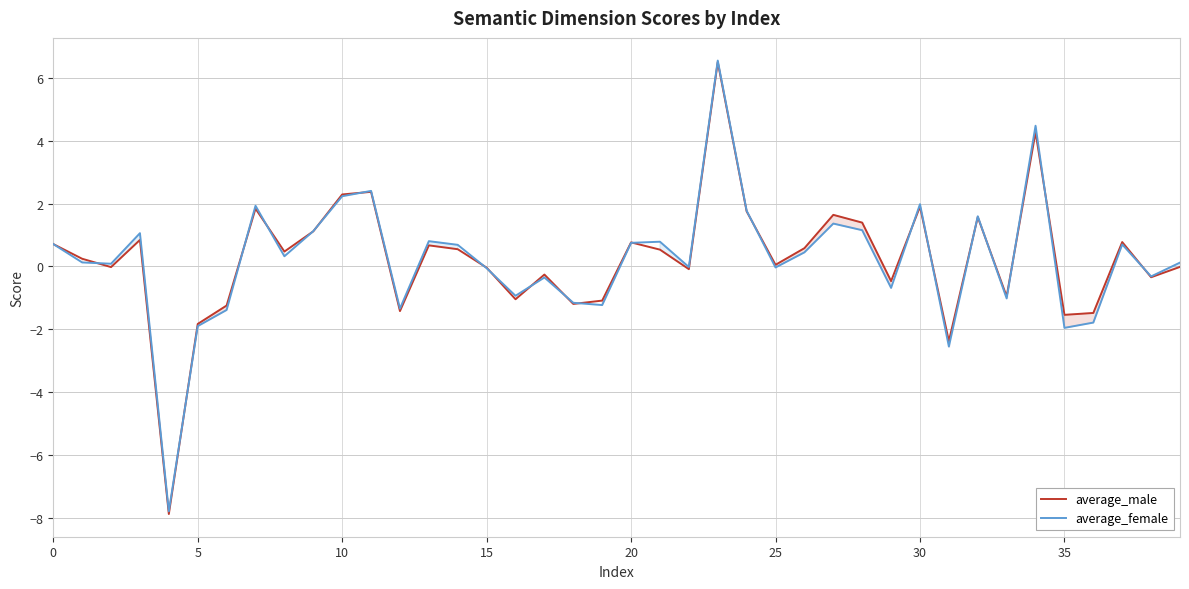

How many lines are shown in the chart?

2